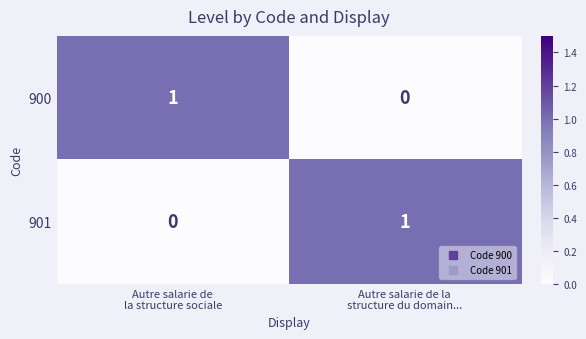

How many distinct data groups are displayed?

2